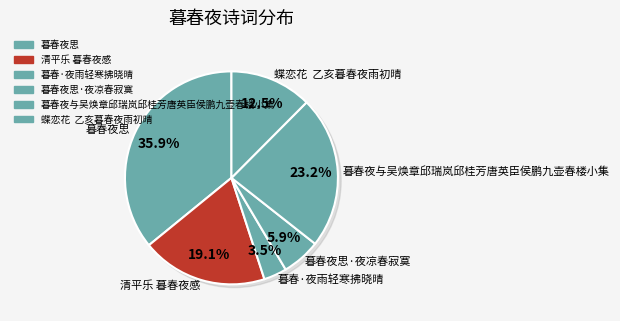

How many segments does this pie chart have?

6